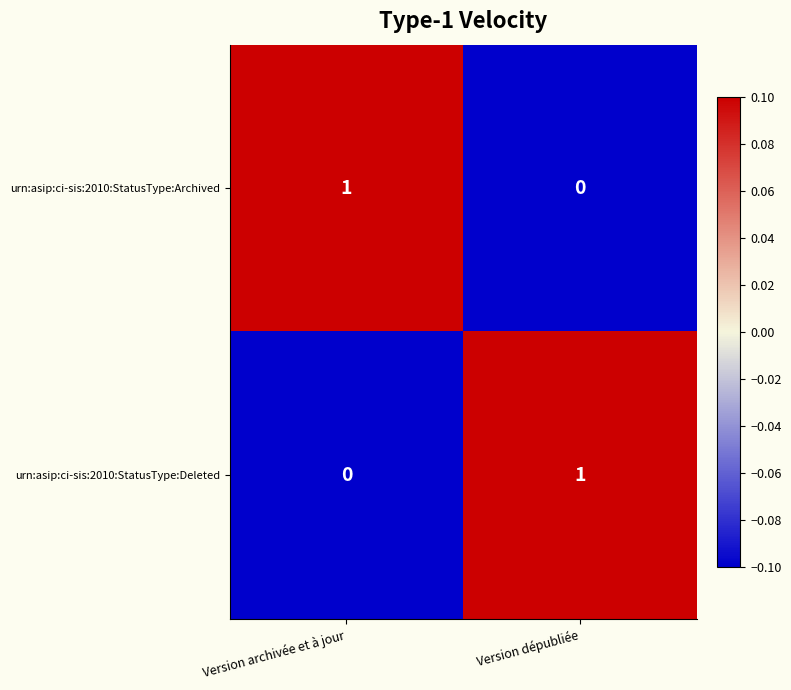

Reading left to right, what are all the values shown in this chart?

urn:asip:ci-sis:2010:StatusType:Archived: 1	0
urn:asip:ci-sis:2010:StatusType:Deleted: 0	1